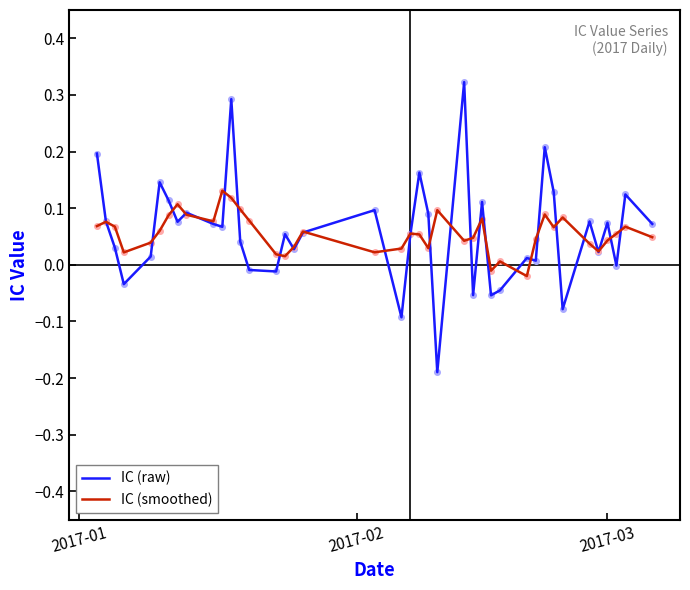

Rank the series by their maximum value, from lowest to highest.

IC (smoothed), IC (raw)